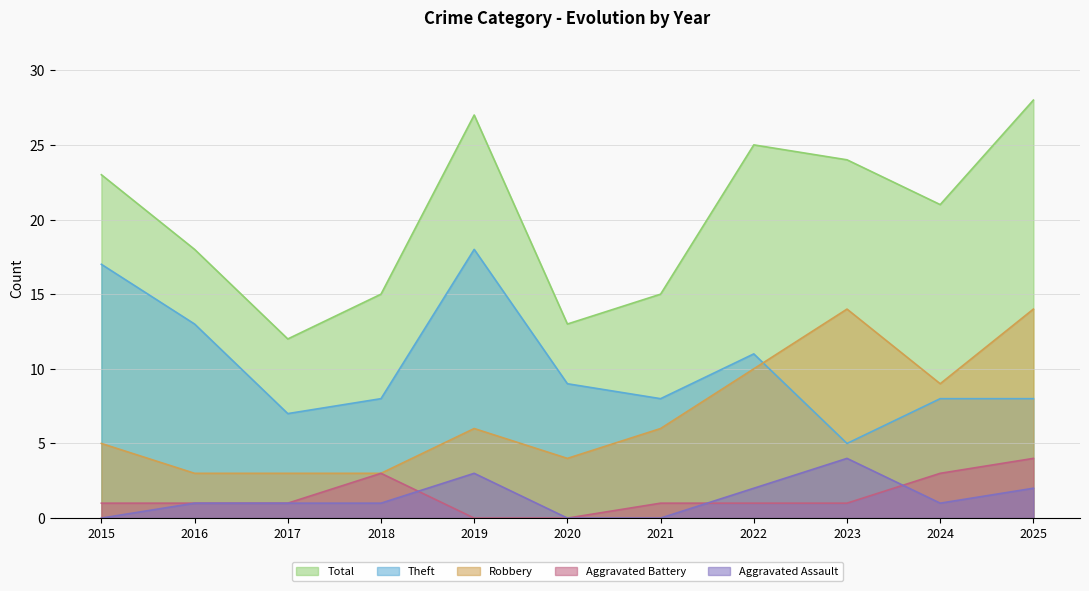

True or false: Total has more than 1 interior local peaks.

True